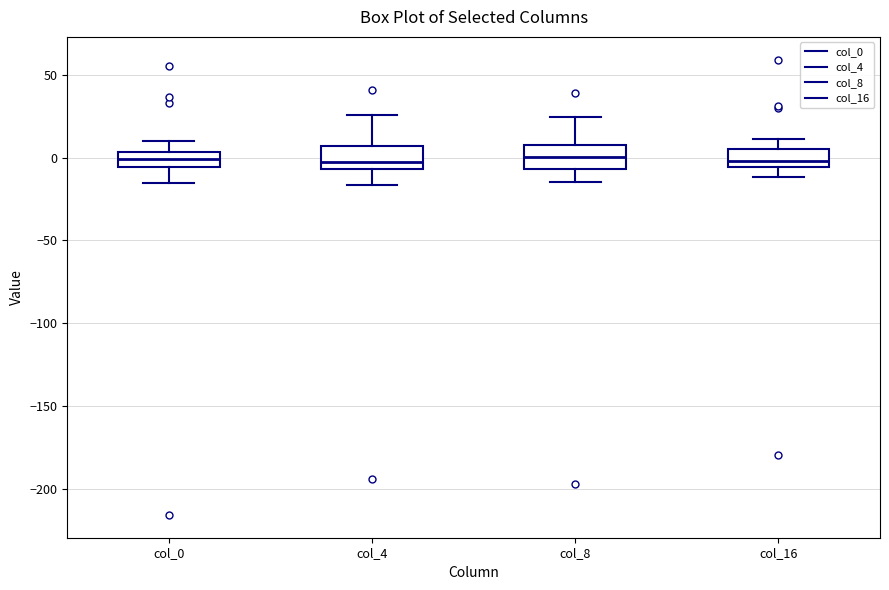

Reading left to right, read every box against the y-axis: the position of its median line, the range the box covers, and the ends of its whiskers. The values are not printed on the chart, so give them approximately, as read against the axis.

col_0: median 0, box -5 to 5, whiskers -15 to 10
col_4: median -5 (just above the box's lower edge), box -5 to 5, whiskers -15 to 25
col_8: median 0, box -5 to 5, whiskers -15 to 25
col_16: median 0, box -5 to 5, whiskers -10 to 10